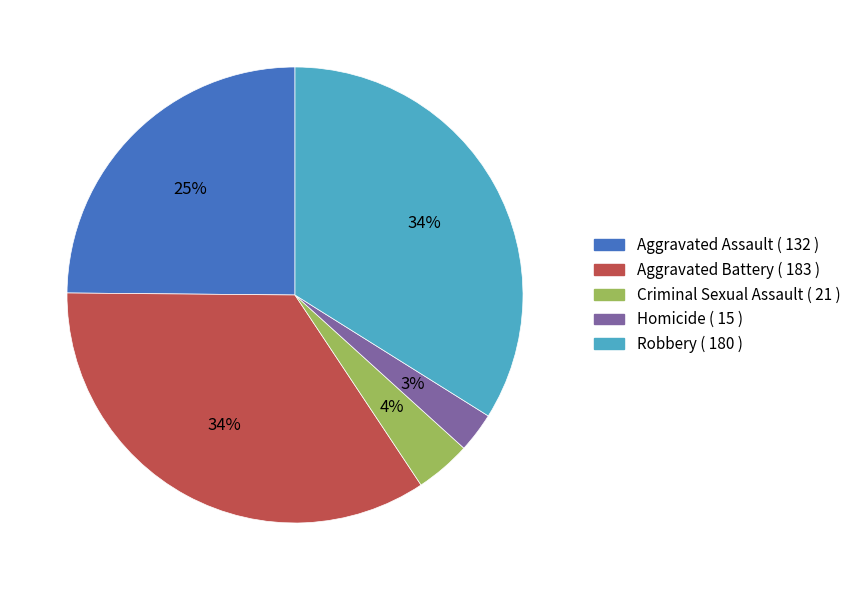

Which has a higher value, Aggravated Assault or Aggravated Battery?

Aggravated Battery